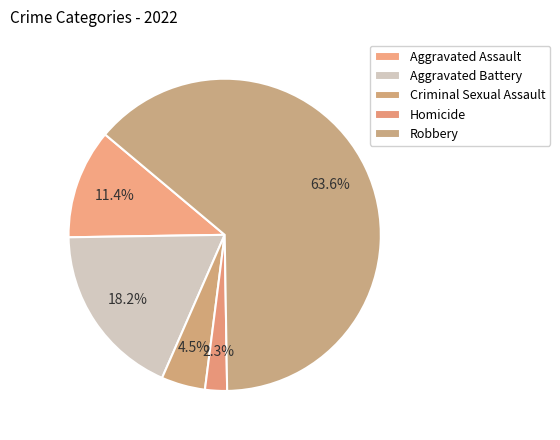

How many segments does this pie chart have?

5